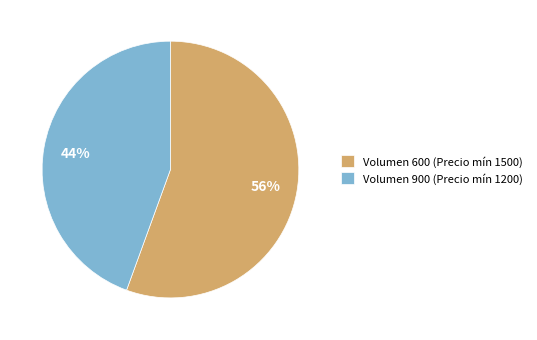

Is it true that Volumen 900 (Precio mín 1200) is 44% of the pie?

True